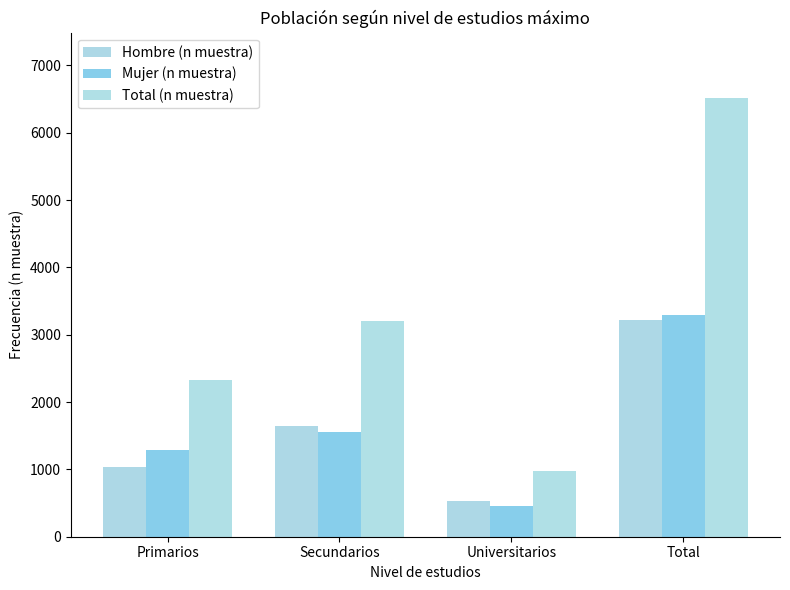

What is the lowest value of the Hombre (n muestra) series?

527